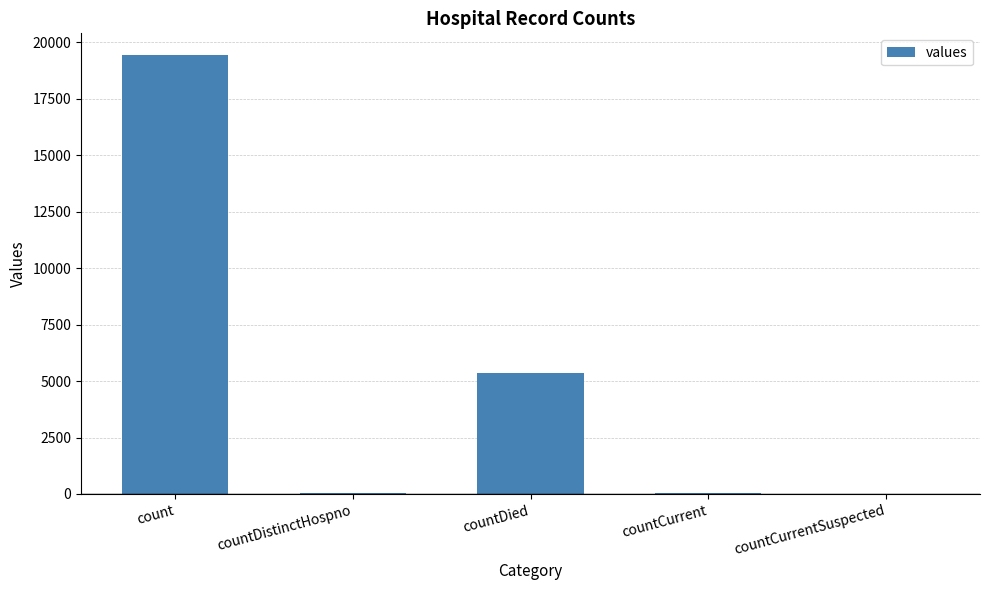

Which category has the highest value across all series?

count